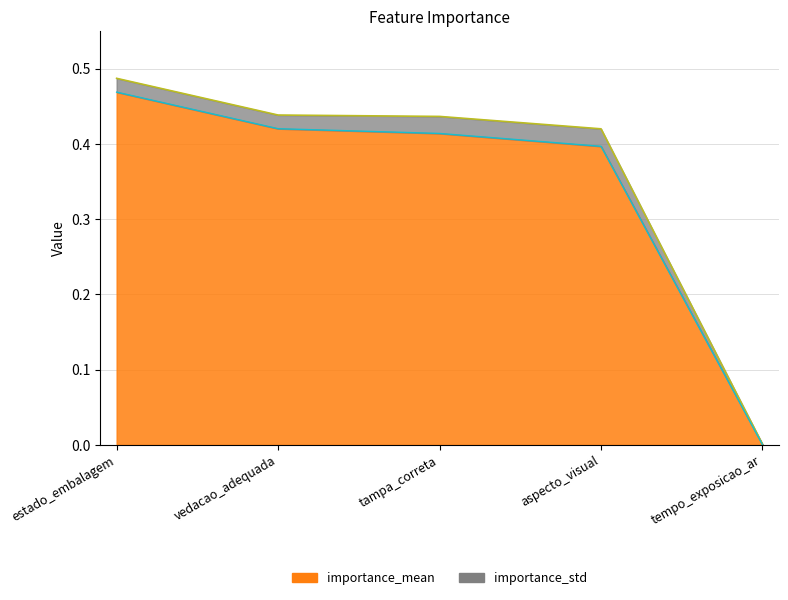

What is the maximum value shown in the chart?

0.5